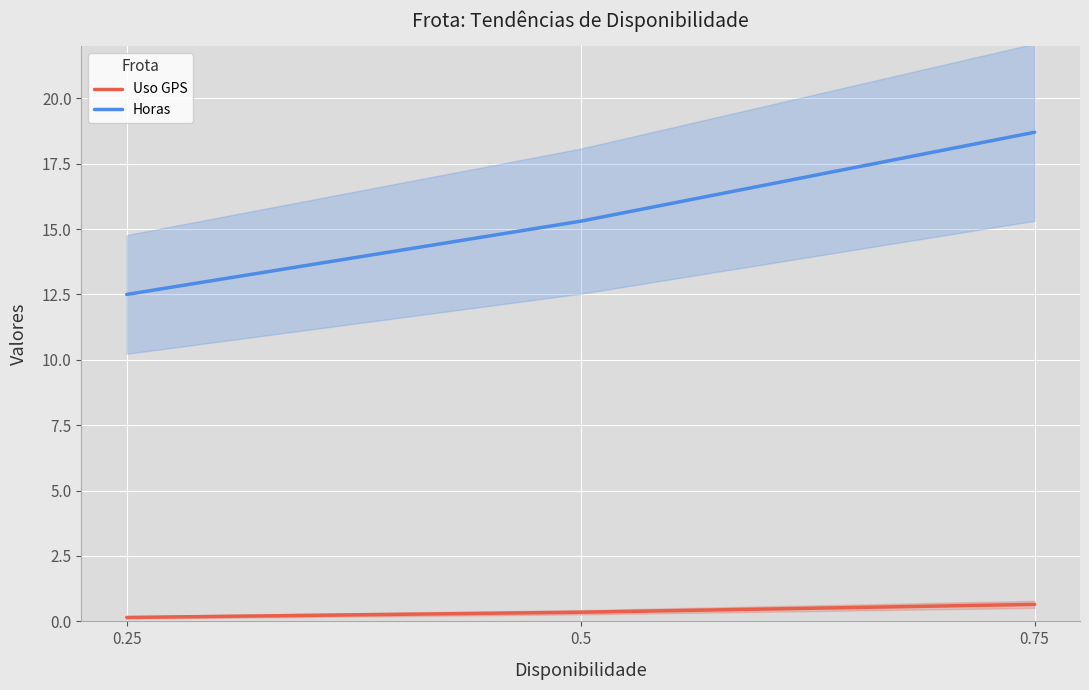

What is the minimum value shown in the chart?

0.1